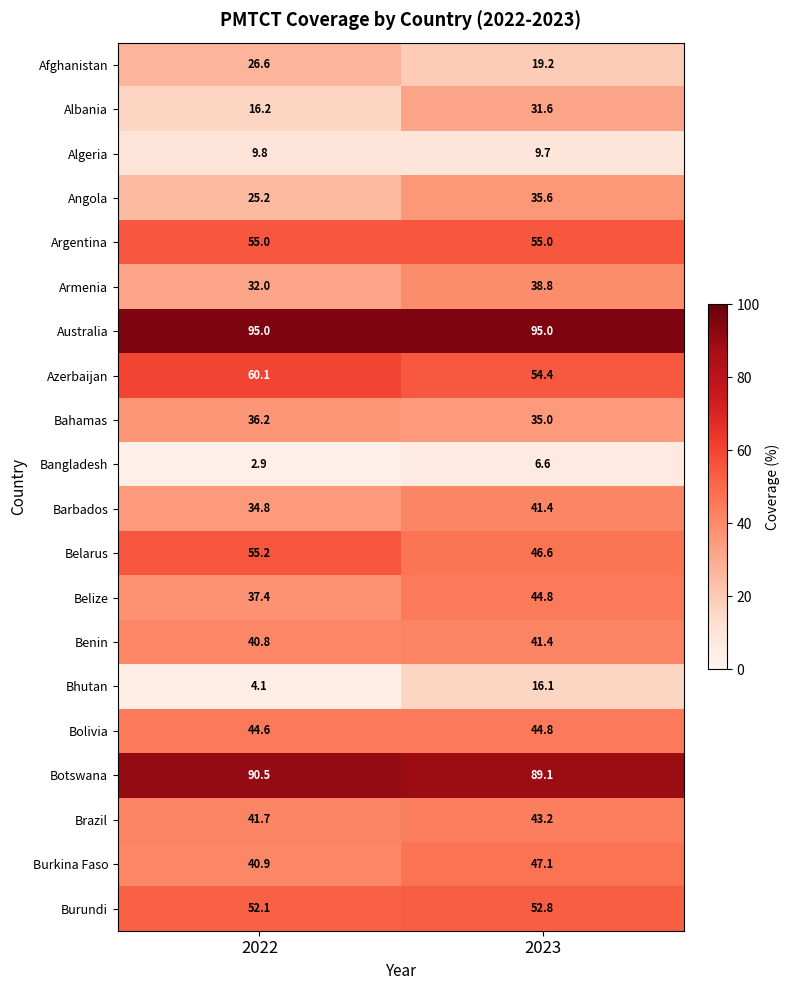

Which series has the largest total across all categories?

Australia